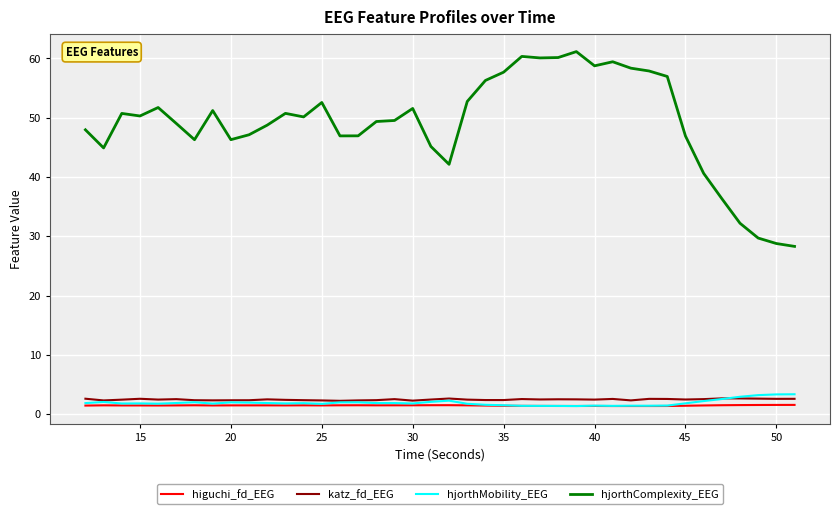

How many distinct data groups are displayed?

4